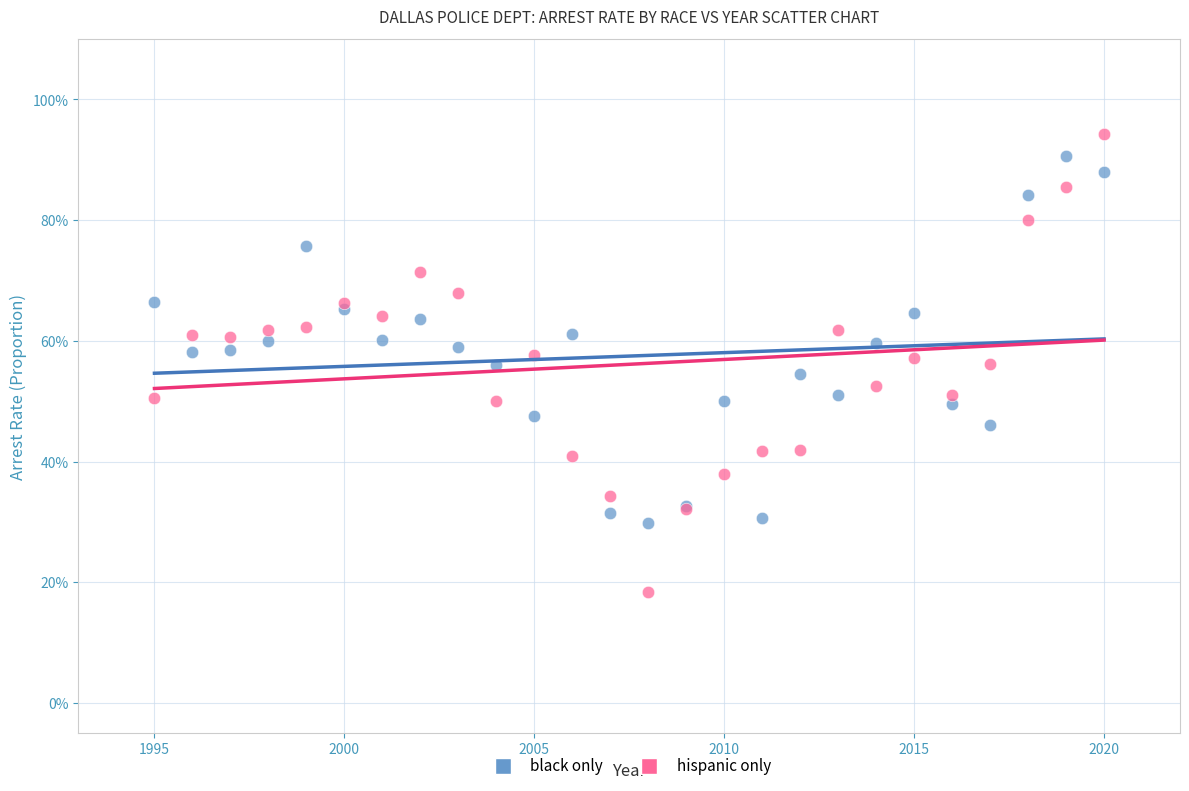

What are all the series names shown in the legend?

black only, hispanic only